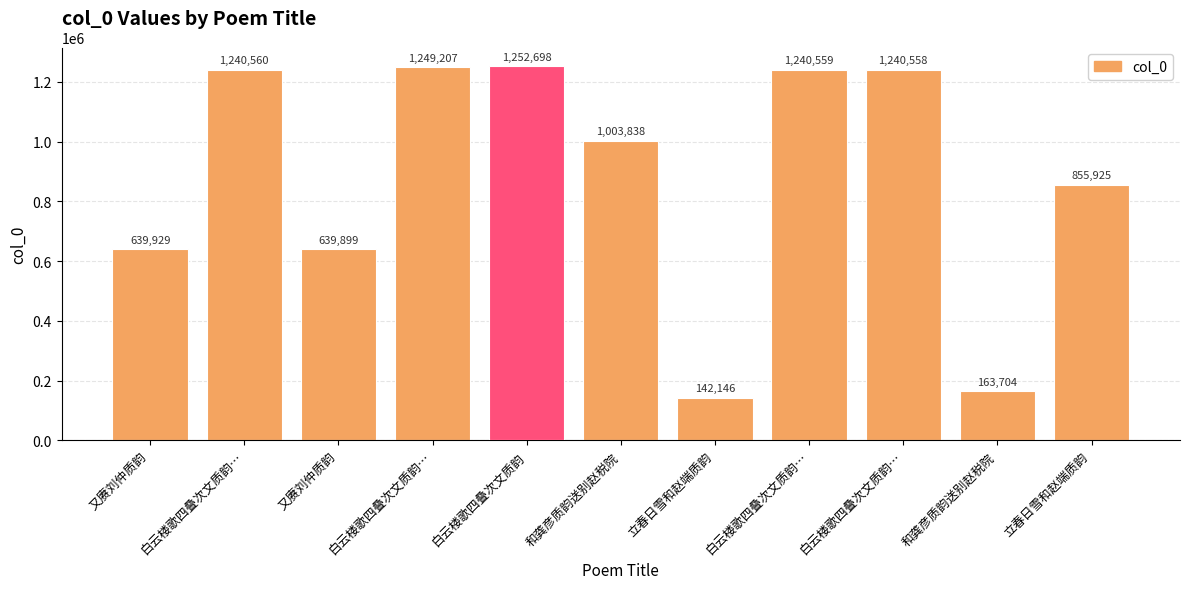

What is the smallest value displayed?

142146